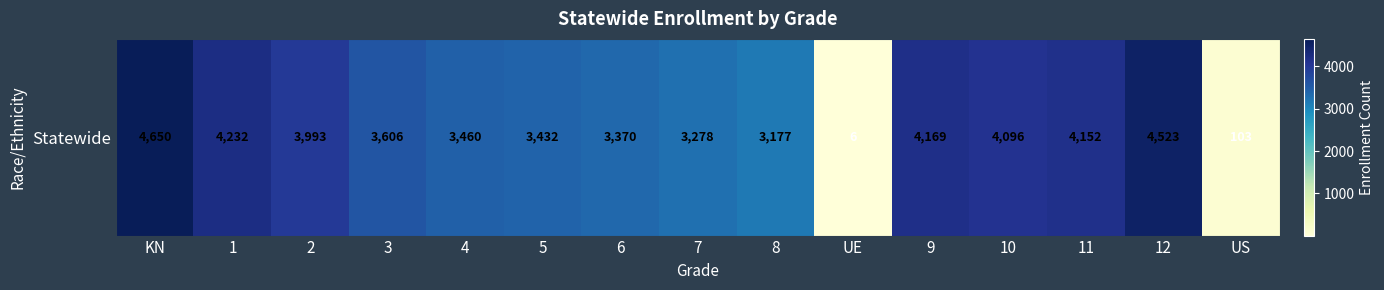

How many values exceed 3606?

7